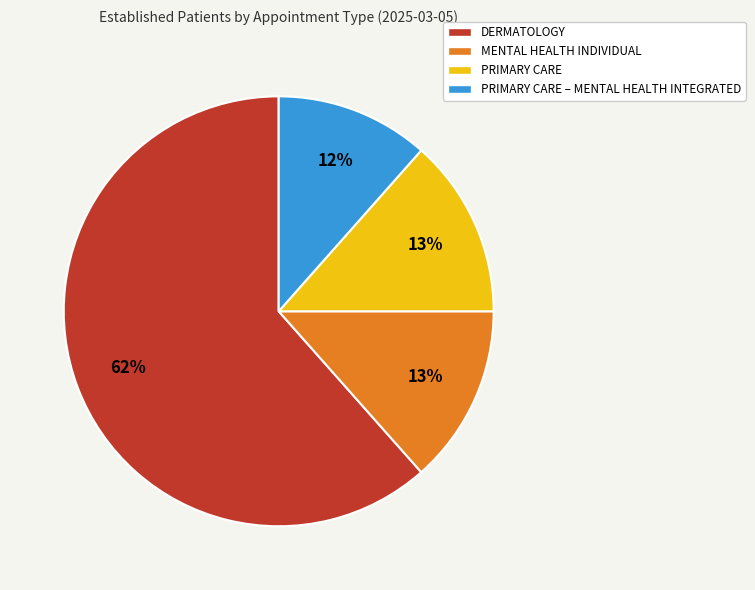

What percentage is the DERMATOLOGY slice, to the nearest percent?

62%